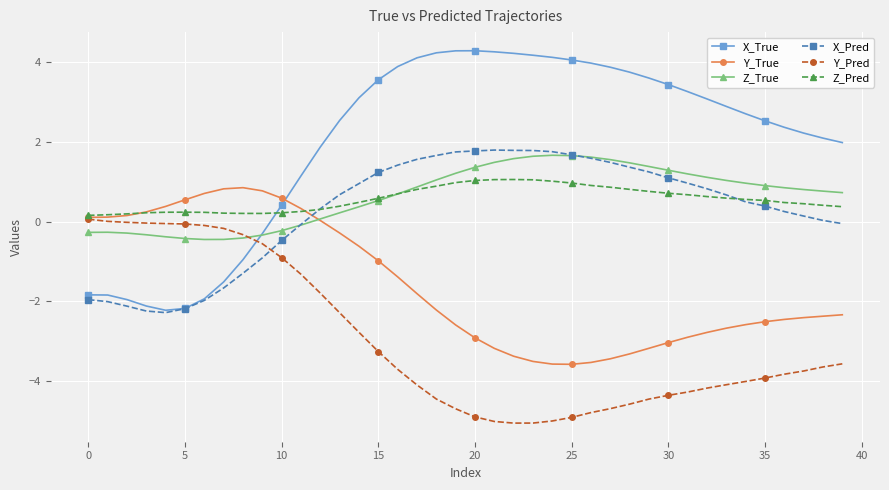

Does the chart display data point markers on the line(s)?

Yes